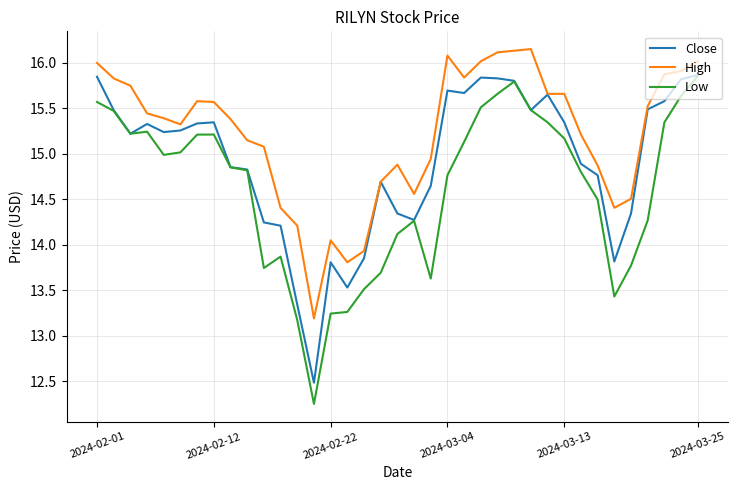

True or false: High and Low cross at least once.

False